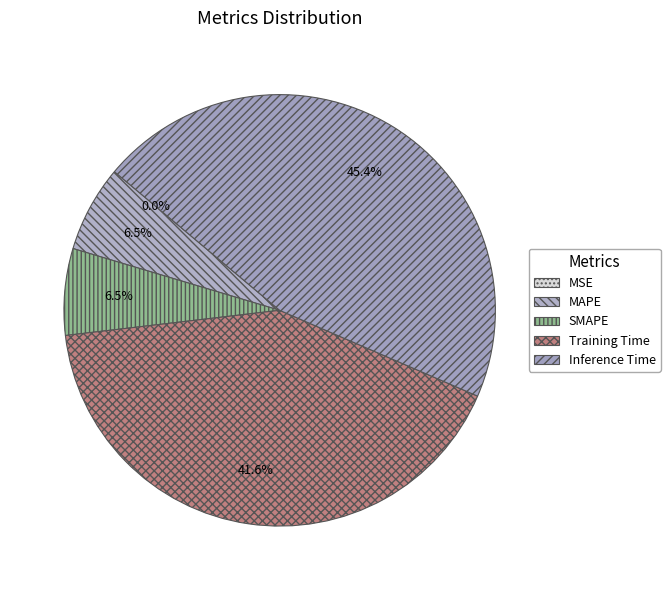

Rank the categories by value from highest to lowest.

Inference Time, Training Time, MAPE, SMAPE, MSE